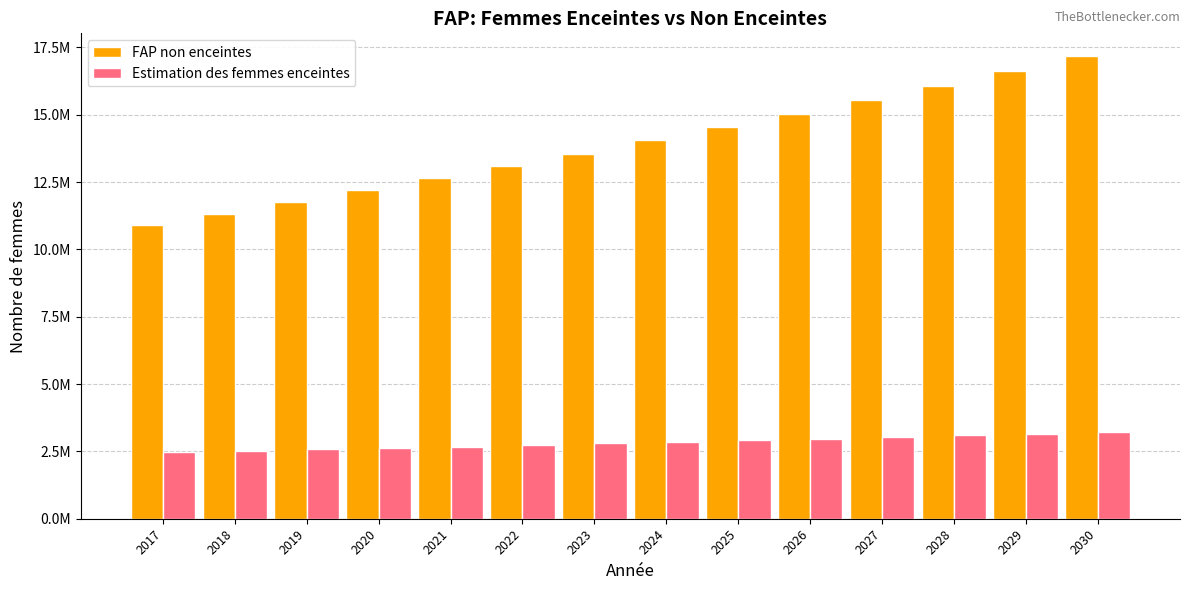

Does the chart contain any negative values?

No